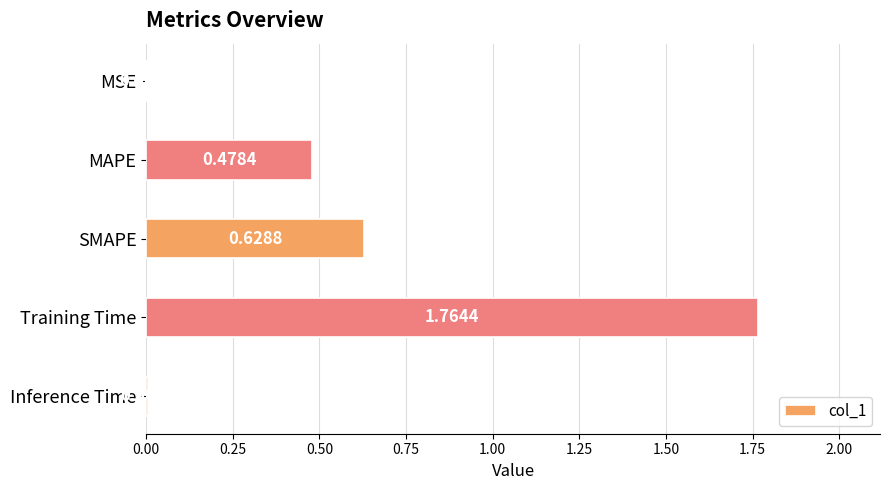

What is the sum of all values?

2.9